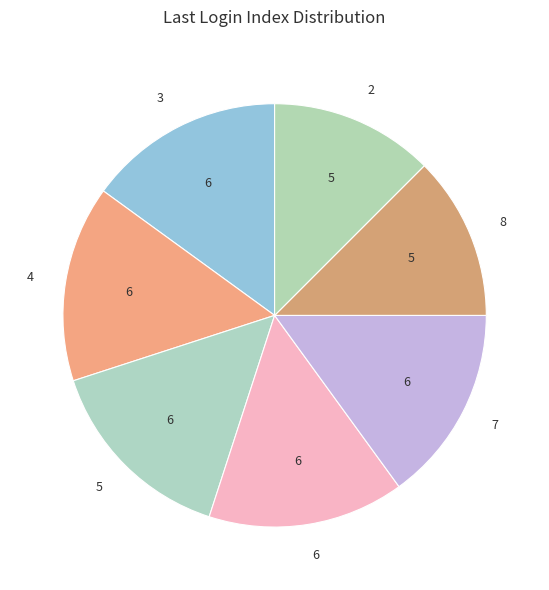

Is it true that 8 is 25% of the pie?

False